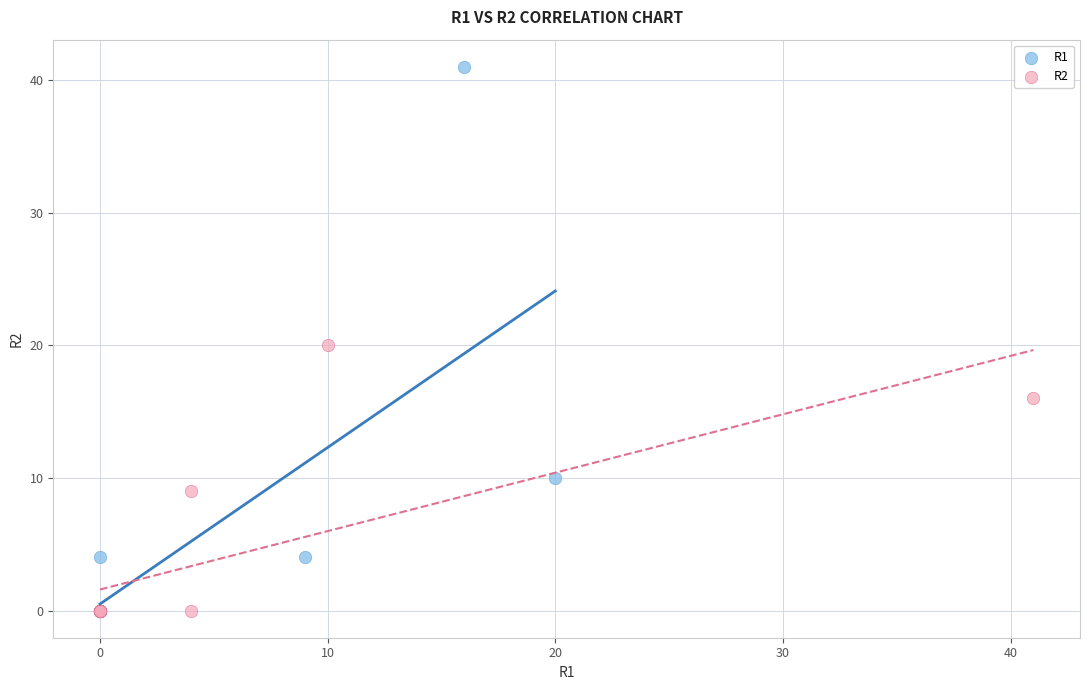

Which series has the largest Y range (max minus min)?

R1